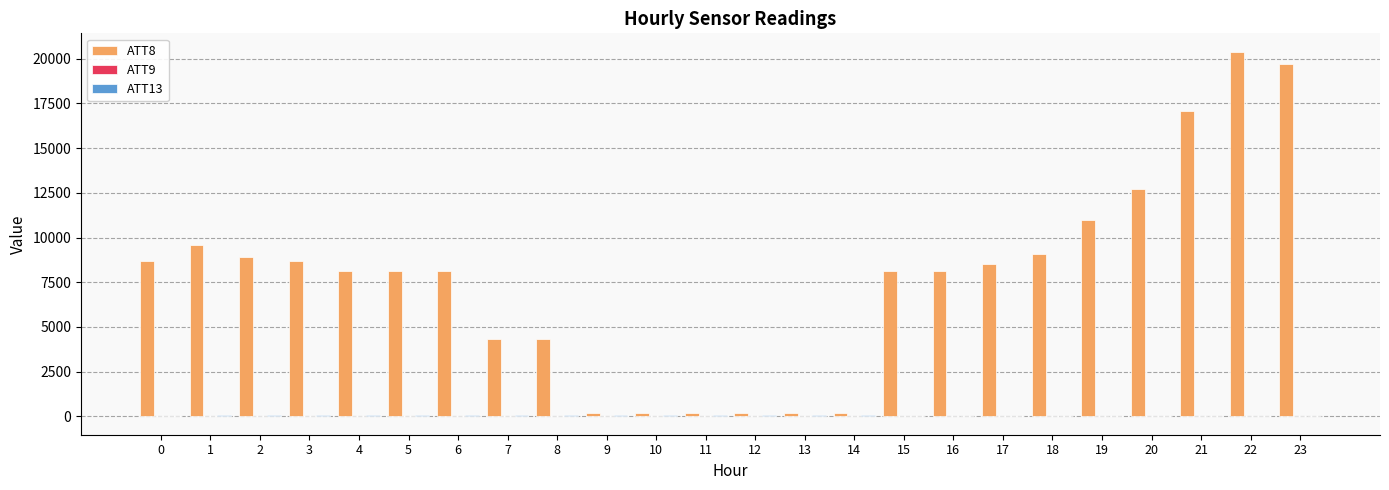

The value of ATT8 at 19 is 16272.4. True or false?

False